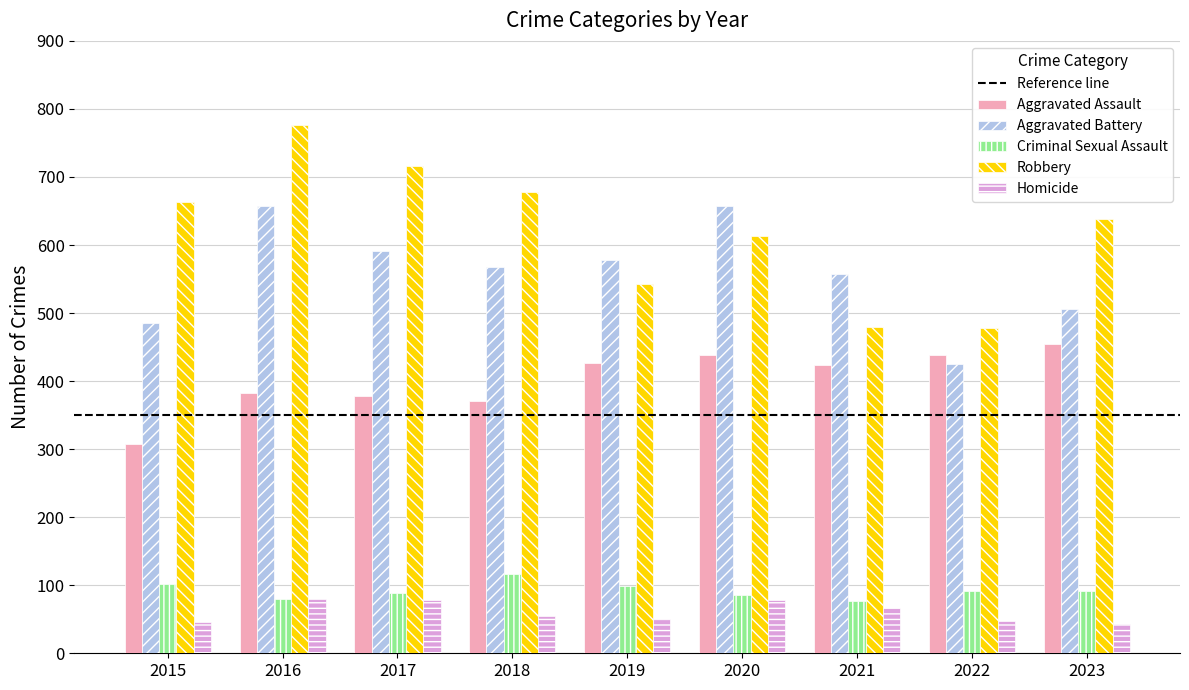

At 2022, list the series in order from smallest to largest.

Homicide, Criminal Sexual Assault, Aggravated Battery, Aggravated Assault, Robbery